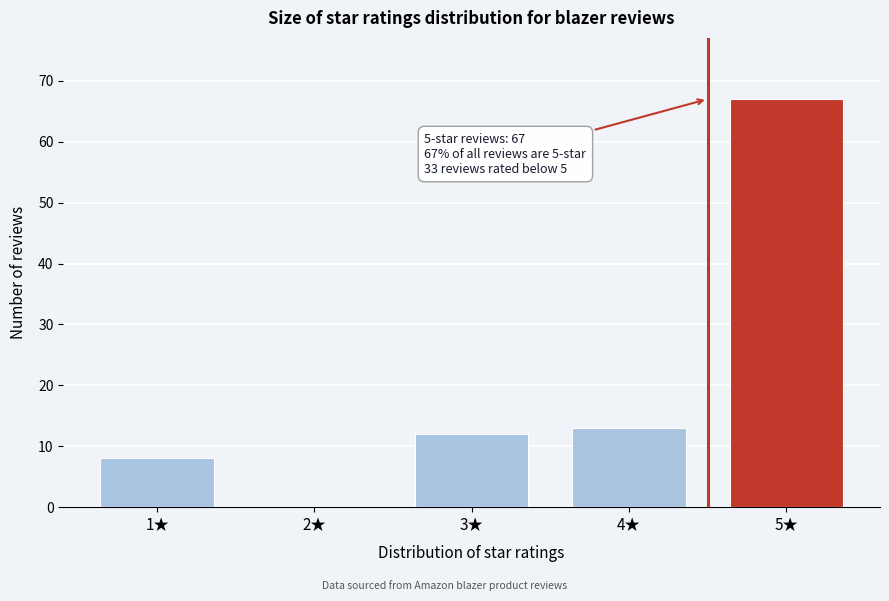

Reading right to left, what are all the values shown in this chart?

5★=67	4★=13	3★=12	2★=0	1★=8